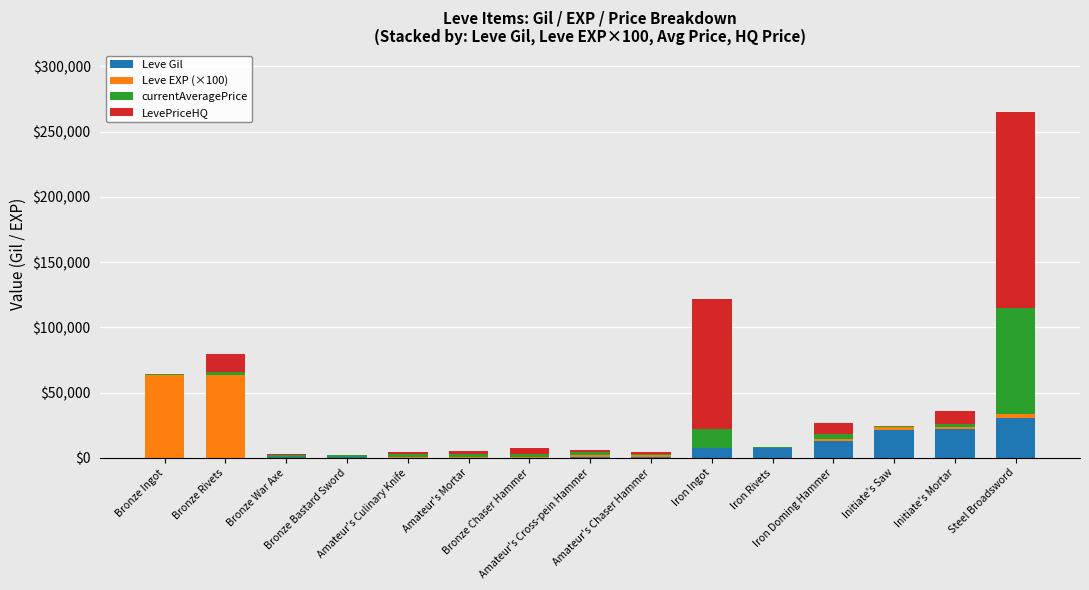

Count the number of data series in this chart.

4